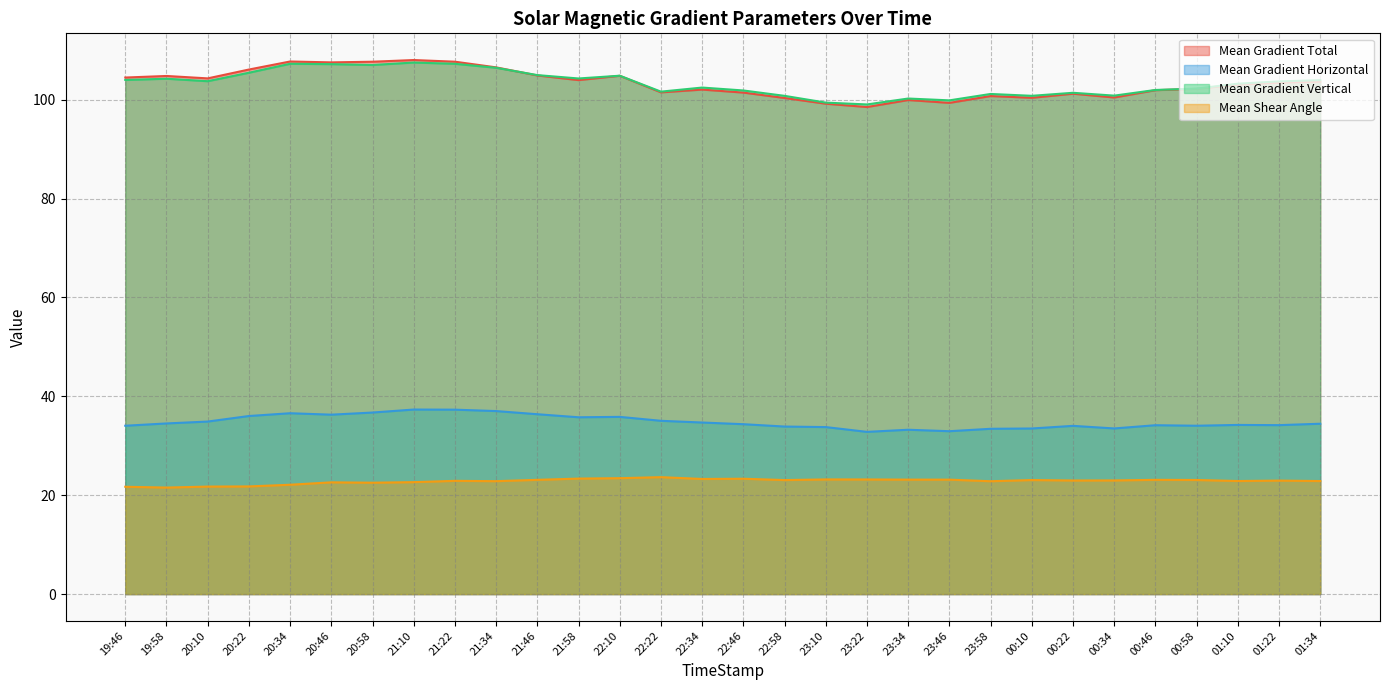

What is the label of the 25th point from the right?

20:46